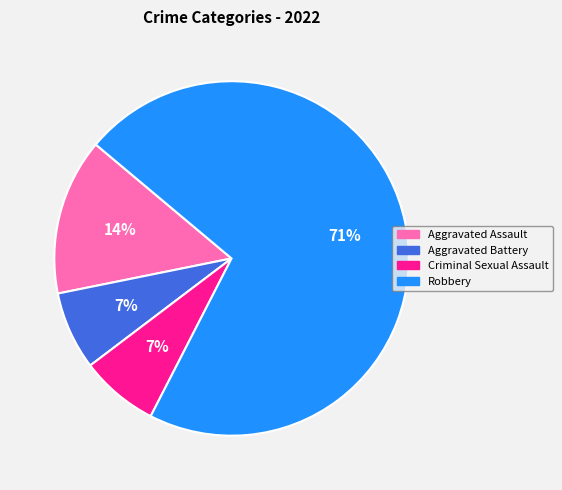

Does any single category account for the majority?

Yes